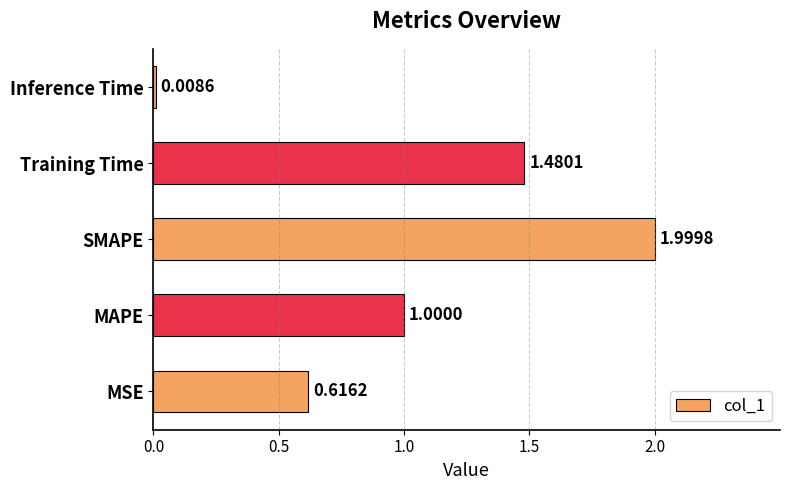

At which label is the value closest to 1?

MAPE